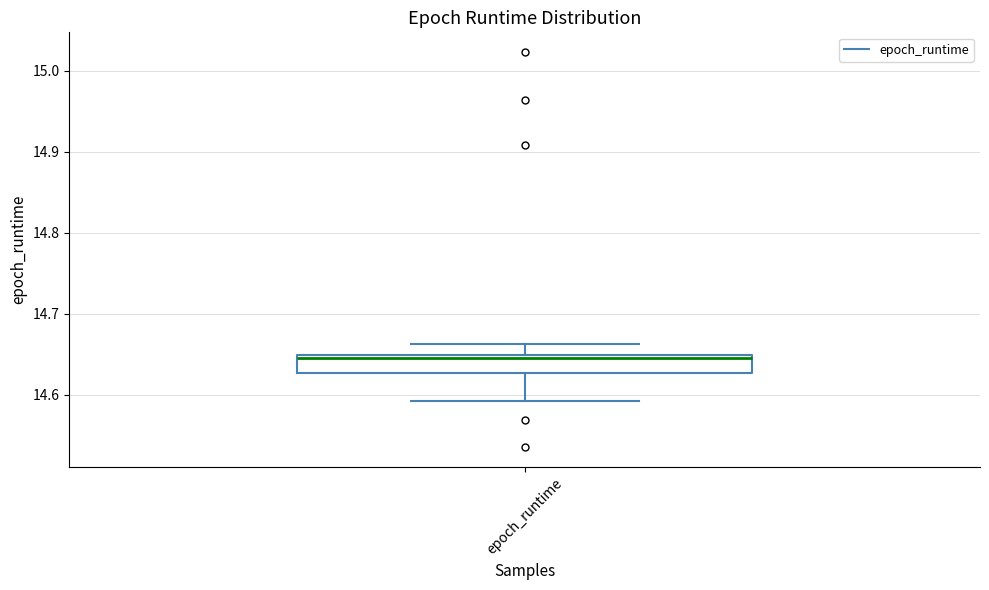

Where does the upper whisker of the box for epoch_runtime end on the y-axis? The values are not printed on the chart, so give them approximately, as read against the axis.

14.66